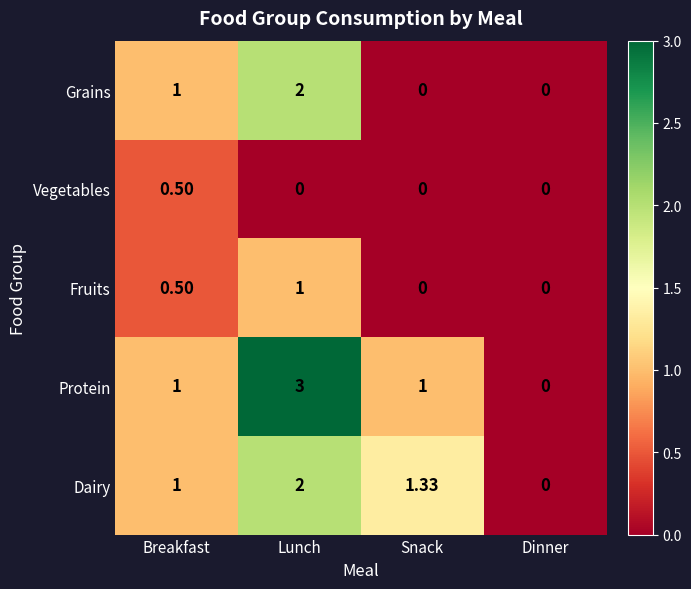

Which category has the lowest value in the Dairy series?

Dinner